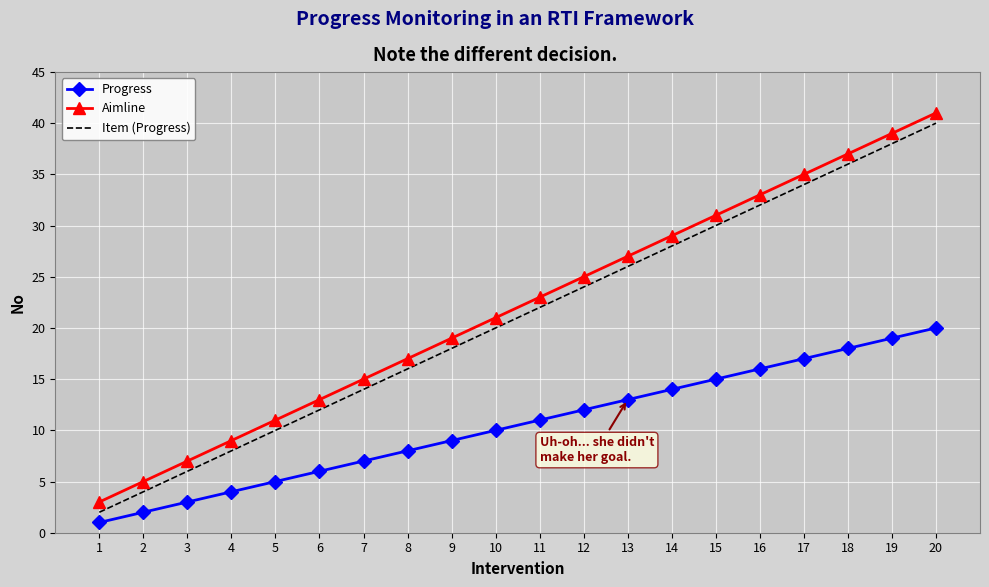

At which category is the sum across all series the highest?

20